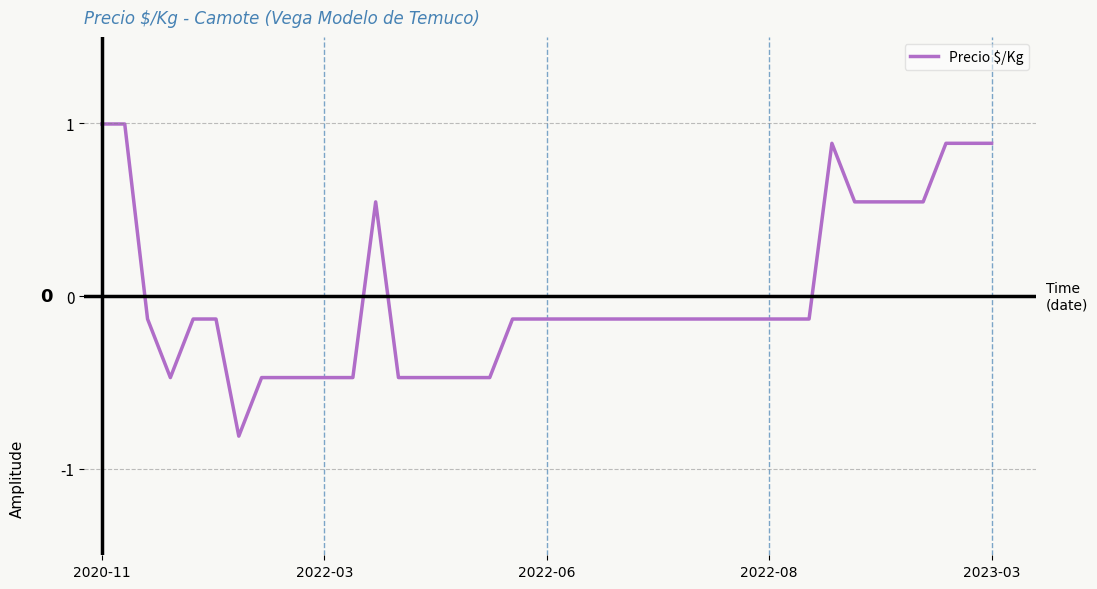

What is the greatest value displayed?

1.0